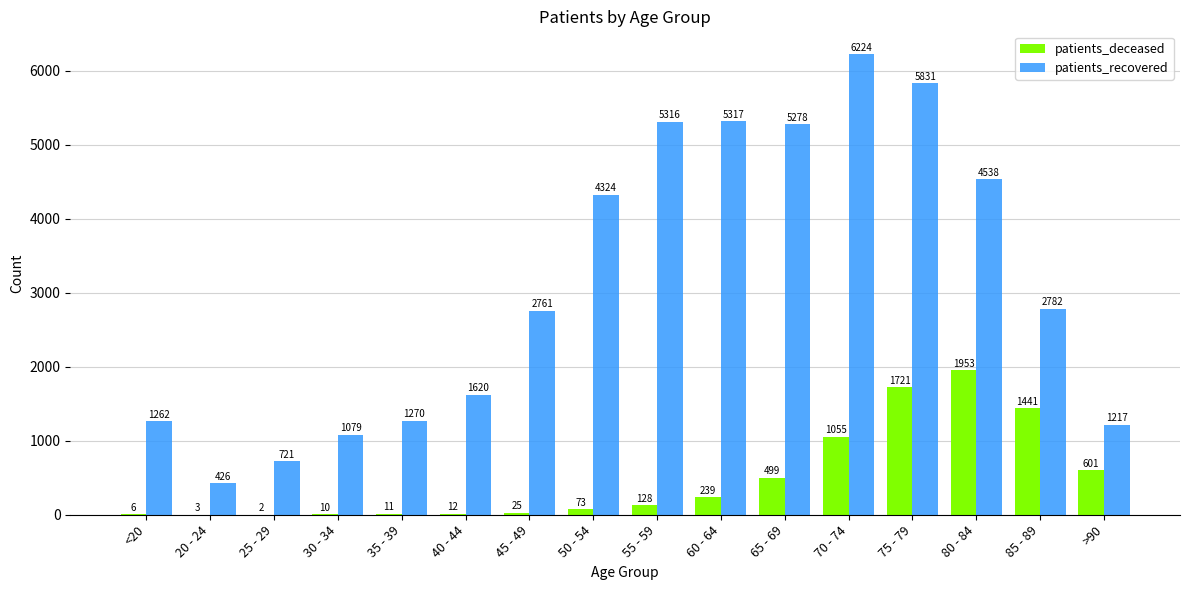

What is the greatest value displayed?

6224